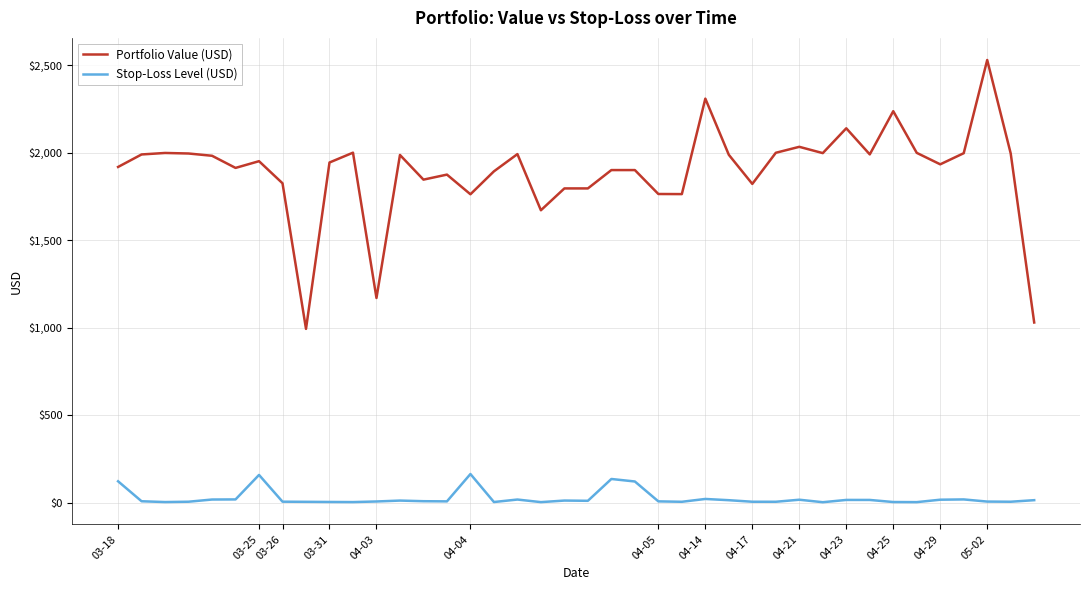

Is this an area chart (filled region under the line)?

No